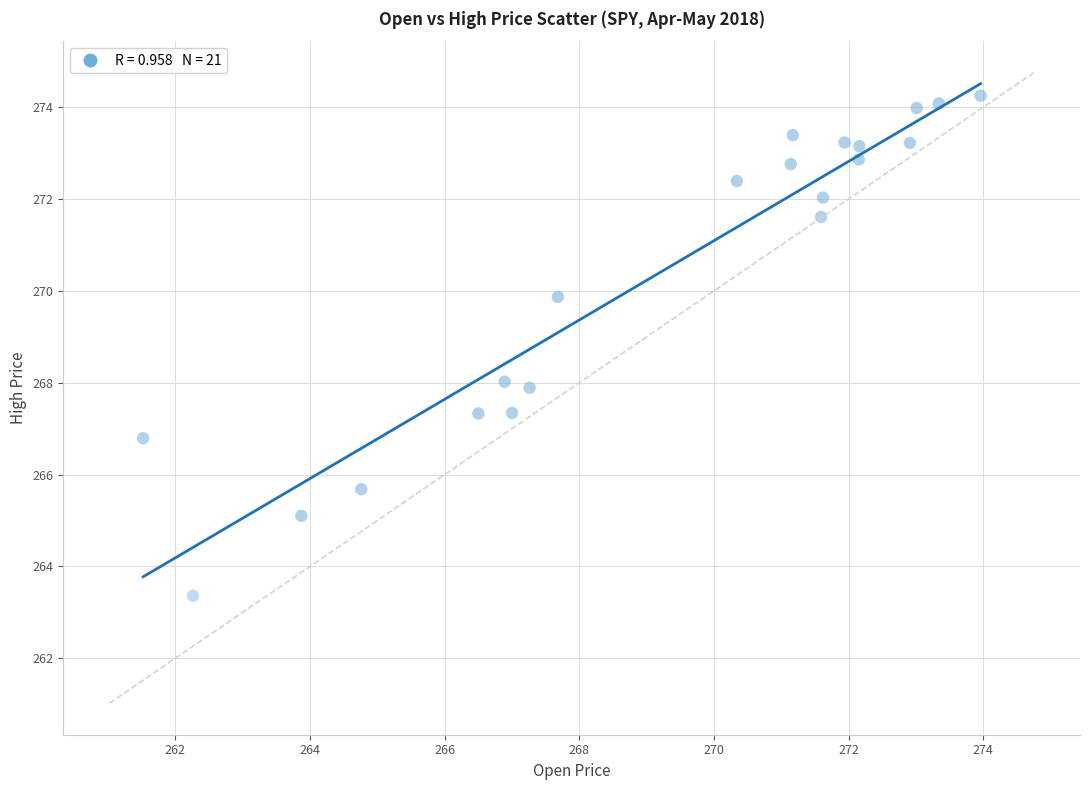

What is the range of Y values (max minus min)?

10.9